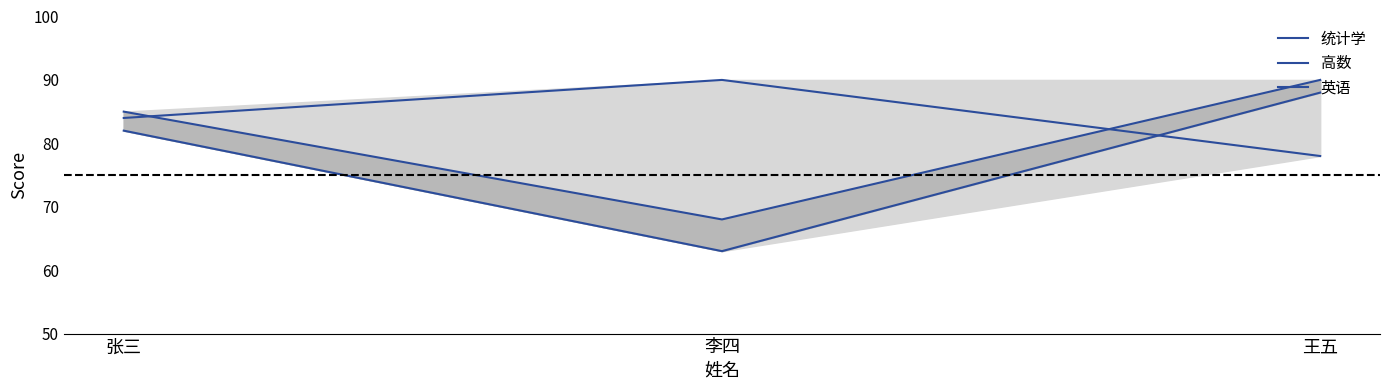

Where is 英语 nearest to the value 84?

张三